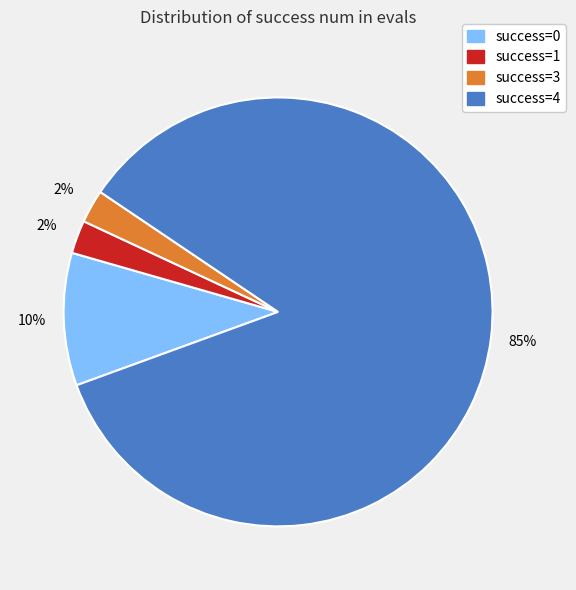

Is there a majority slice in this chart?

Yes